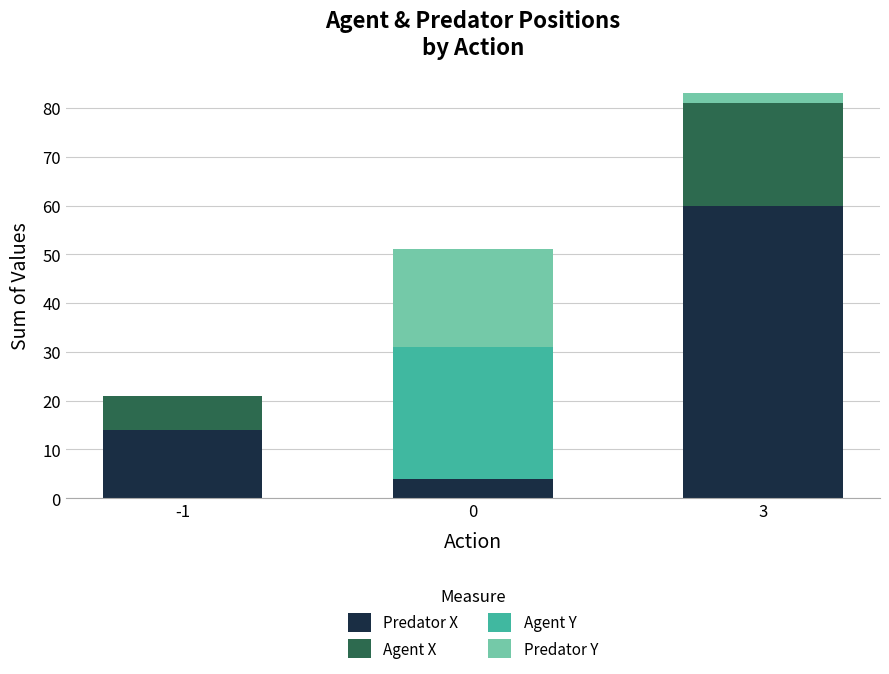

Reading left to right, transcribe the values for Predator X.

-1=14	0=4	3=60